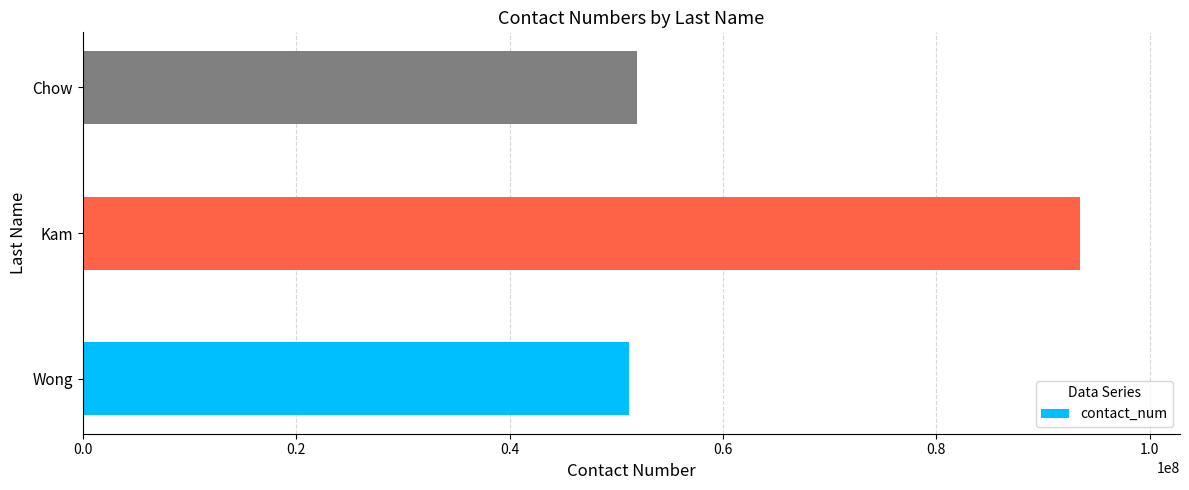

What is the sum of all values?

196570761